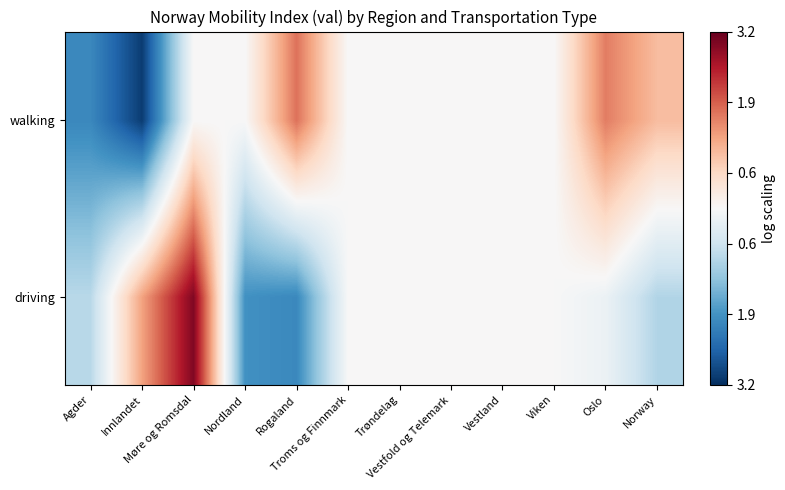

At how many categories does at least one series exceed 2?

1